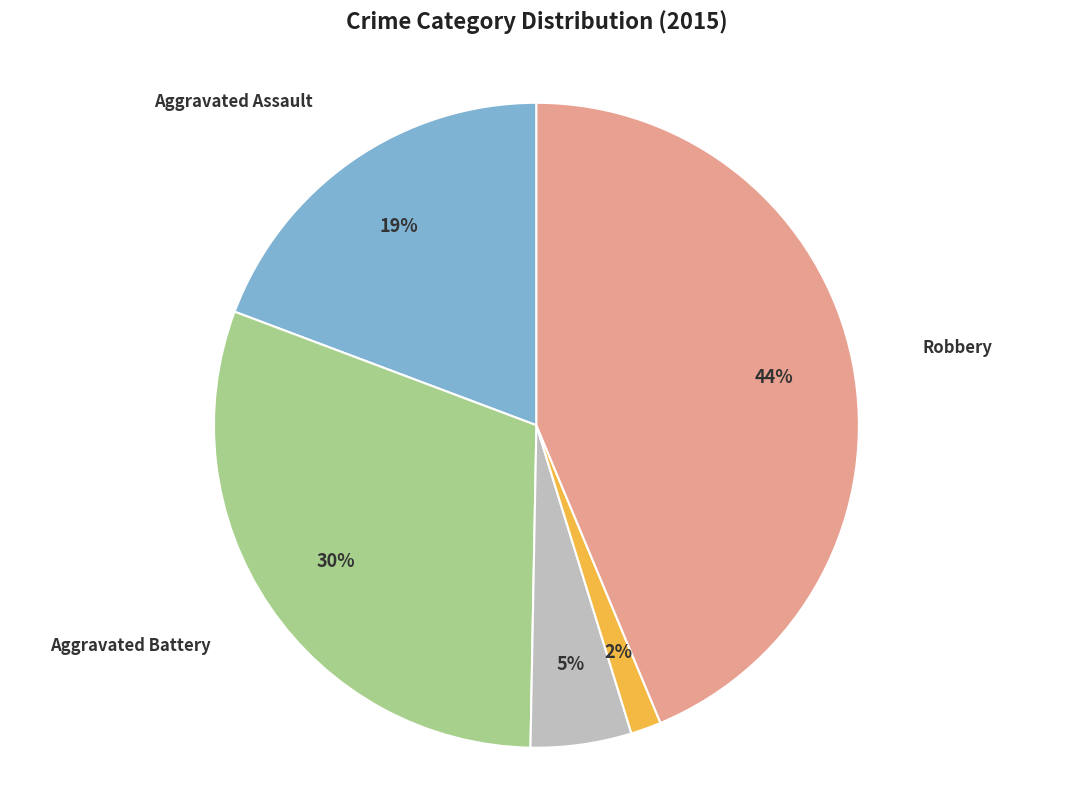

To the nearest percent, what is the difference between the Criminal Sexual Assault and Aggravated Battery slice percentages?

25%